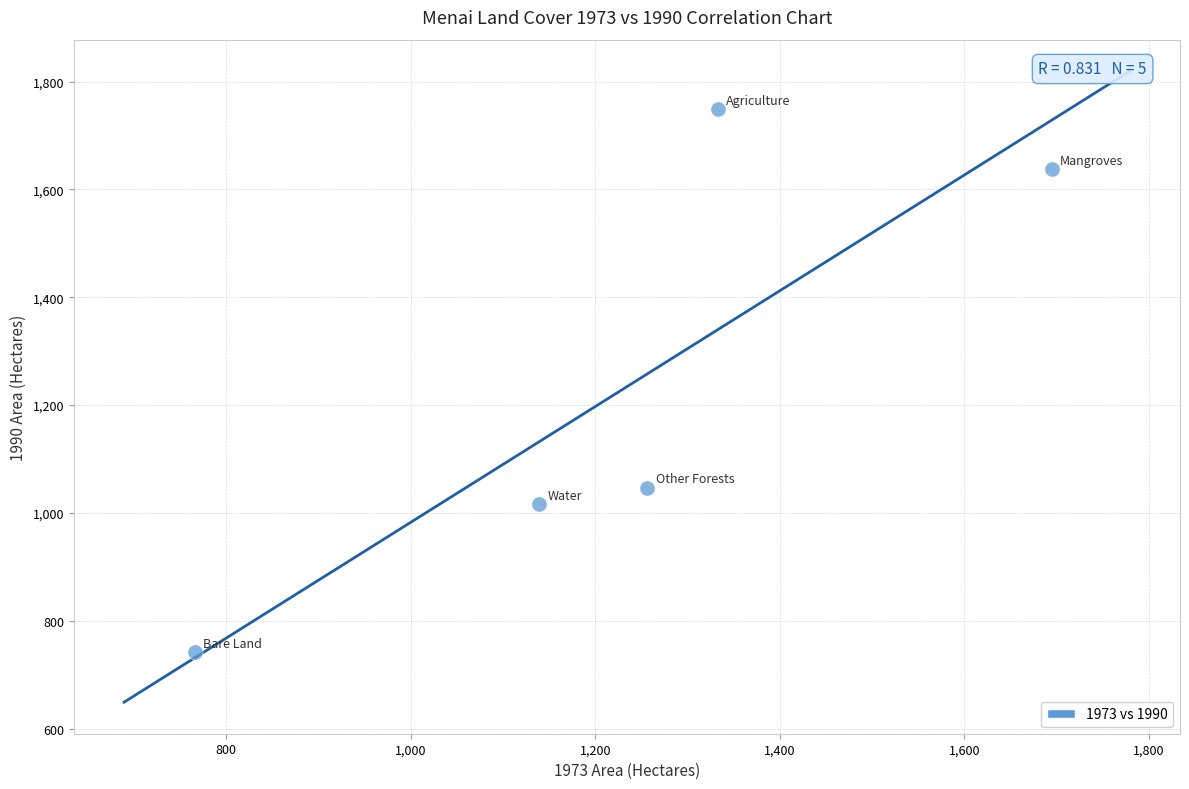

What Y value in the scatter plot is closest to 1244?

1046.5